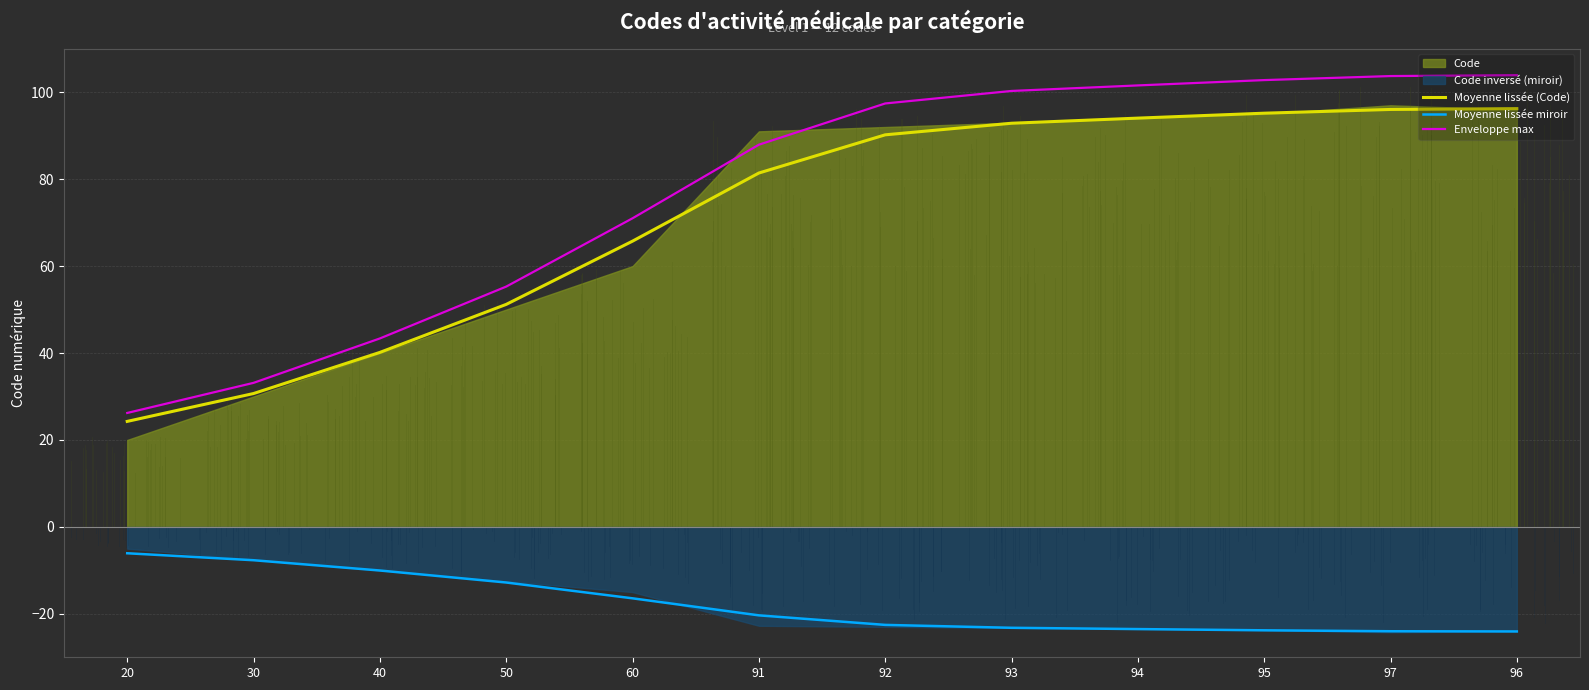

What is the sum of all Enveloppe max values?

926.6